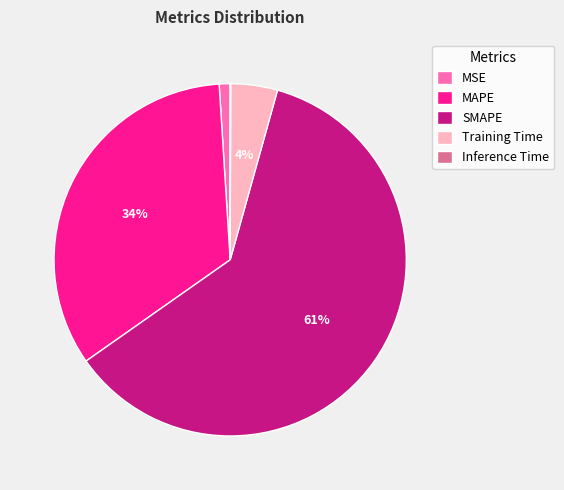

Do MAPE and Training Time together represent more than half of the pie?

No